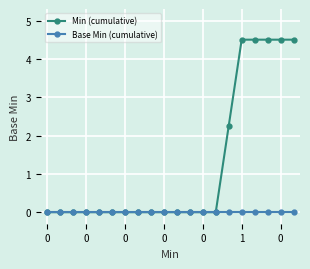

Does the chart display data point markers on the line(s)?

Yes